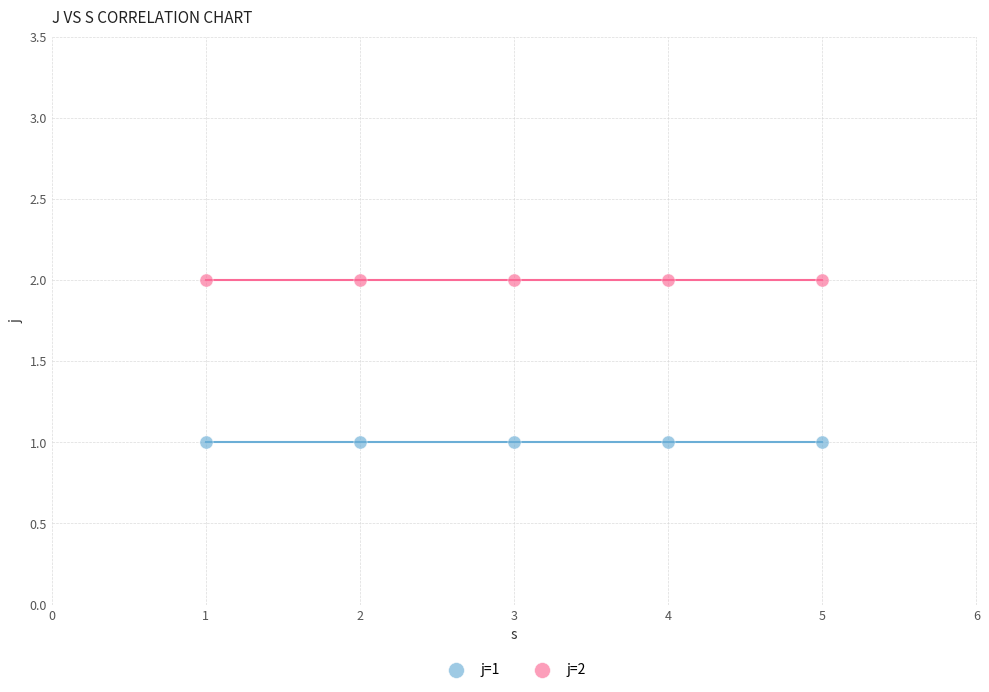

What are all the series names shown in the legend?

j=1, j=2